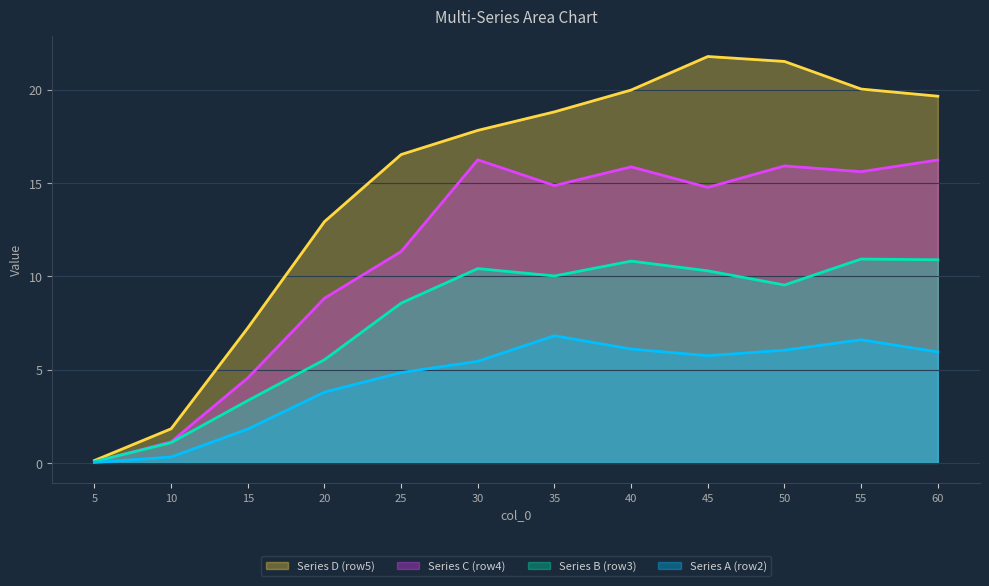

How many distinct data groups are displayed?

4